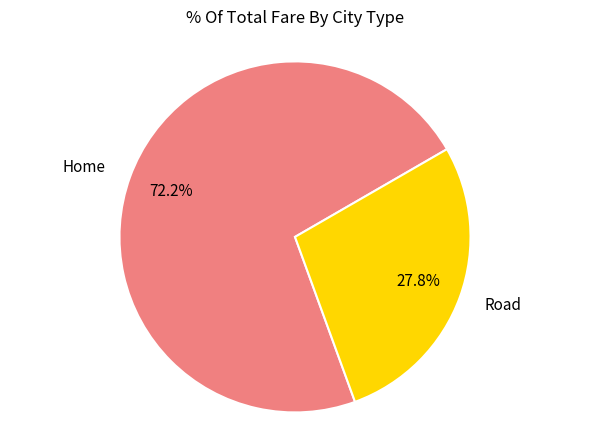

Which slice is the largest?

Home